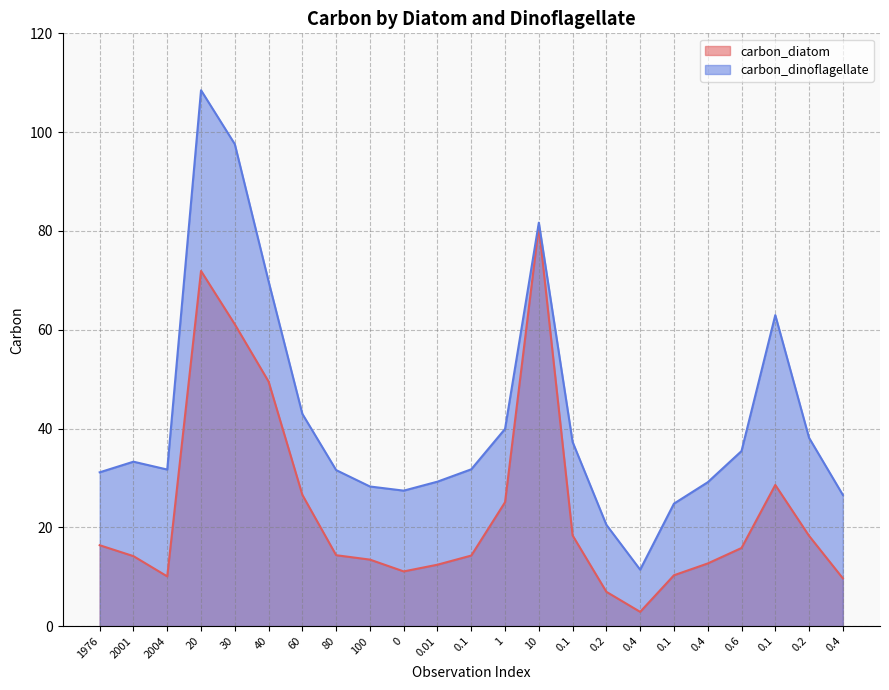

What is the lowest value of the carbon_diatom series?

2.9